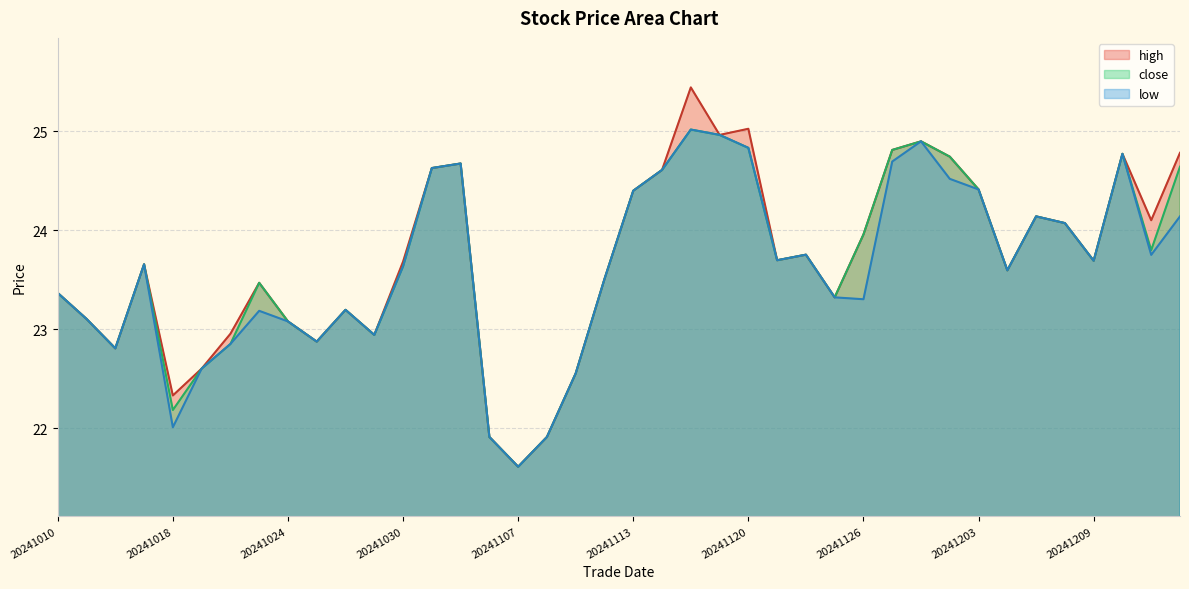

True or false: close and low cross at least once.

False